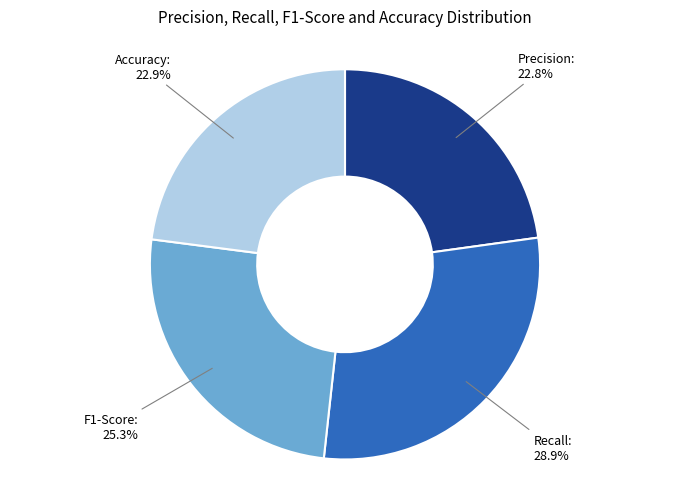

Is there any slice that represents more than half of the pie?

No